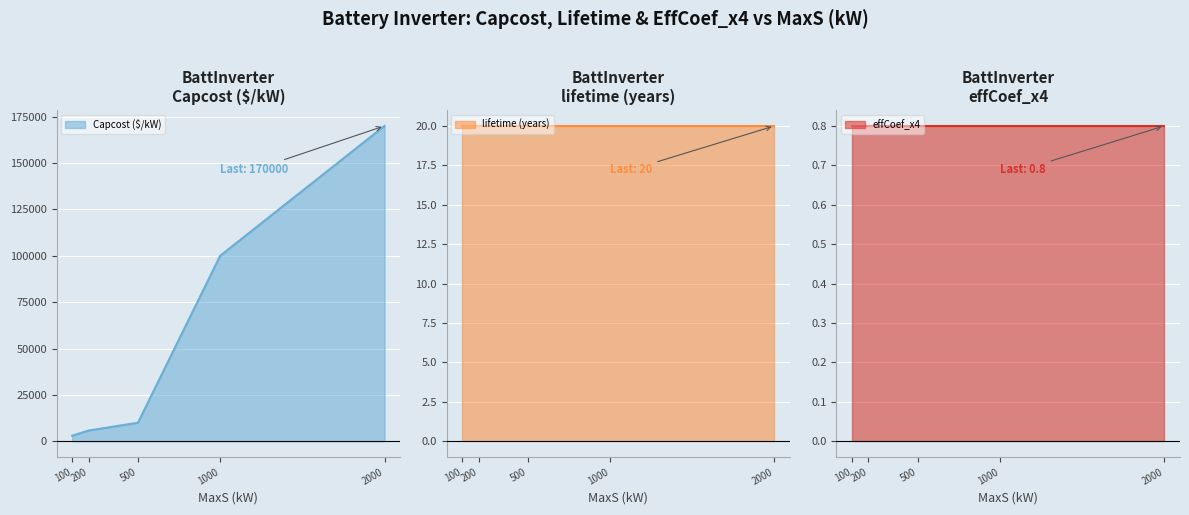

What is the total value across all series at 500?

10020.8